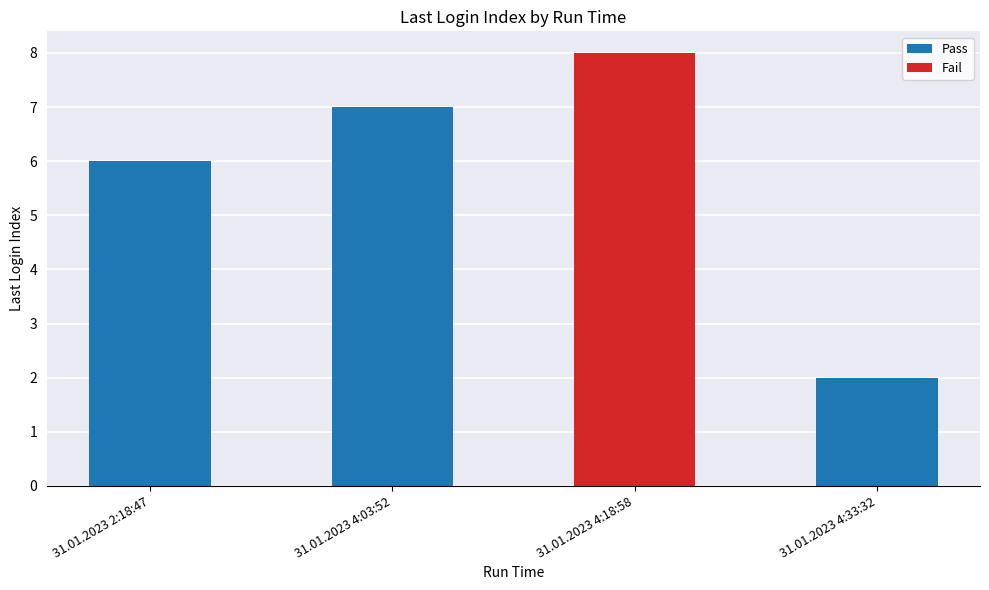

Is it true that Pass equals 2 at 31.01.2023 4:03:52?

False